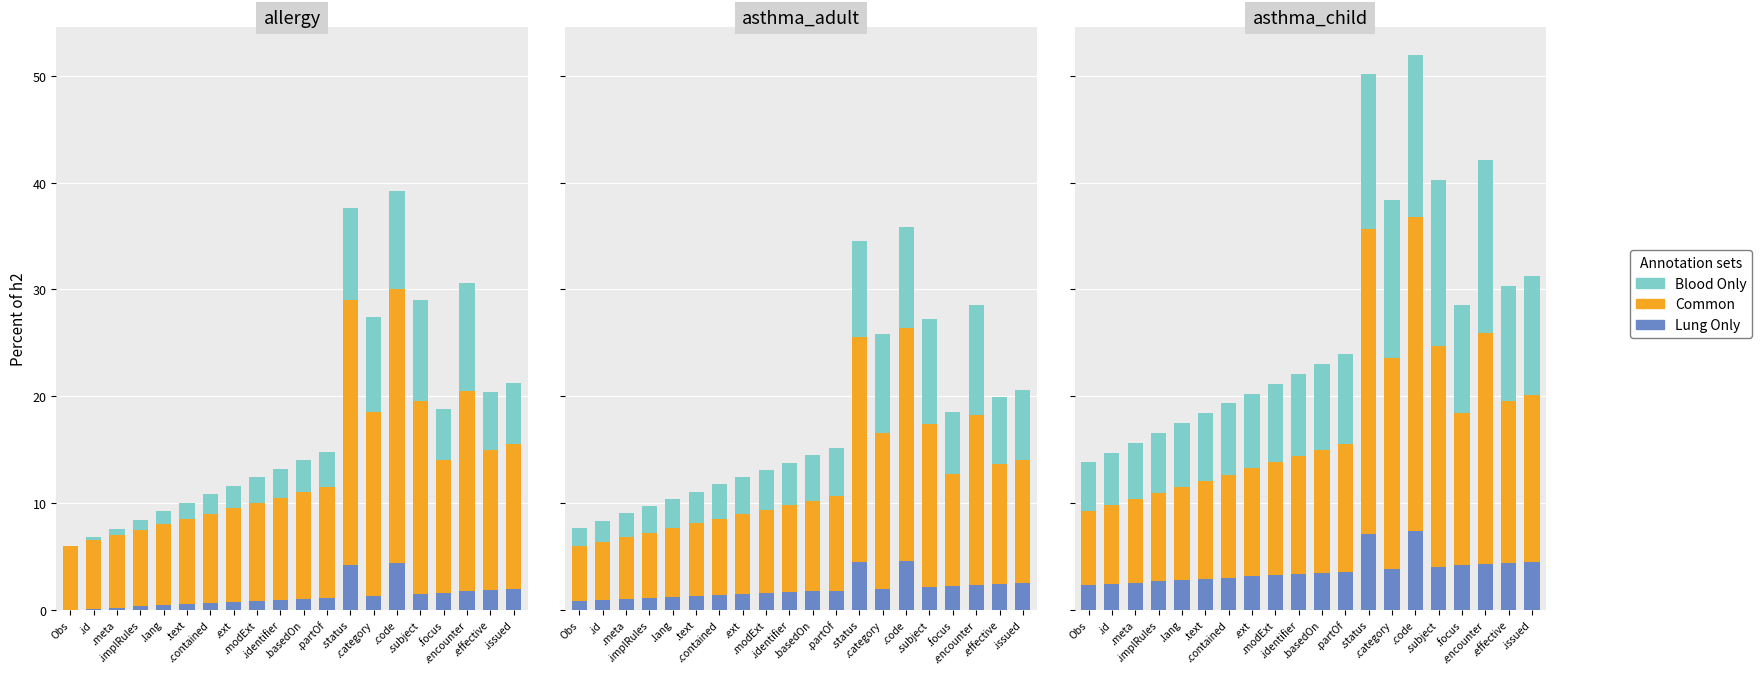

Which series has the widest spread of values?

Common